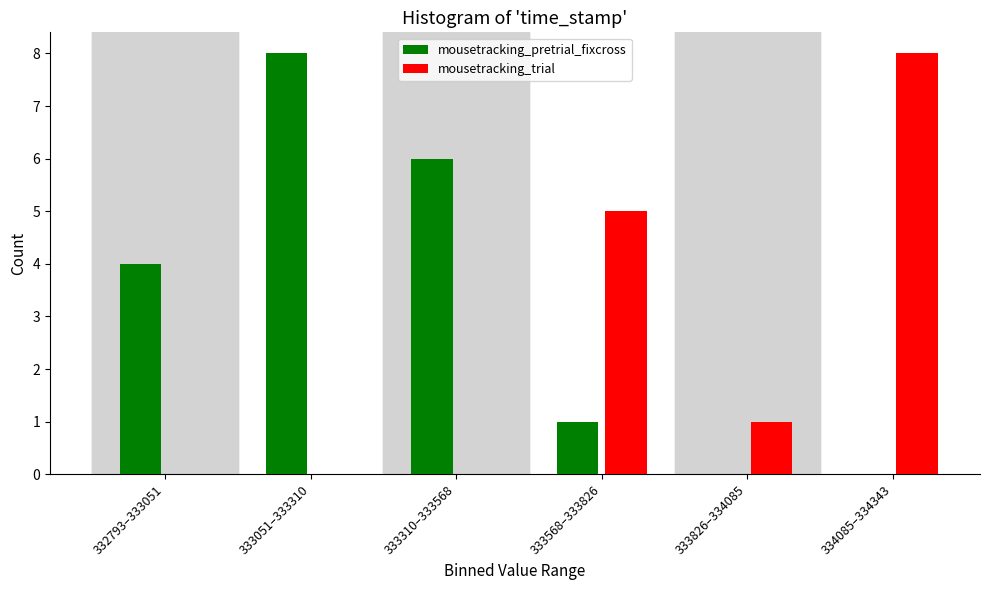

Reading left to right, what are all the values shown in this chart?

mousetracking_pretrial_fixcross: 332793–333051=4	333051–333310=8	333310–333568=6	333568–333826=1	333826–334085=0	334085–334343=0
mousetracking_trial: 332793–333051=0	333051–333310=0	333310–333568=0	333568–333826=5	333826–334085=1	334085–334343=8